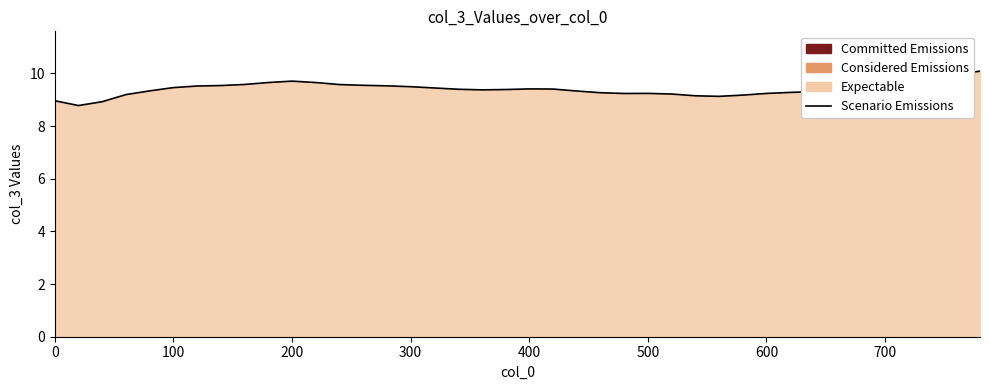

The value at 600 is 9.2. True or false?

True